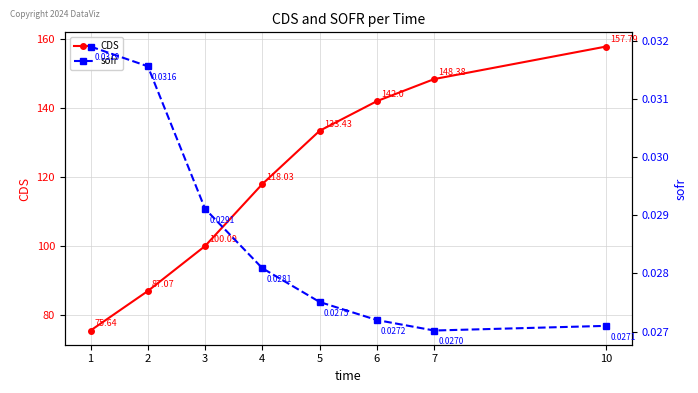

True or false: CDS and sofr intersect in this chart.

False